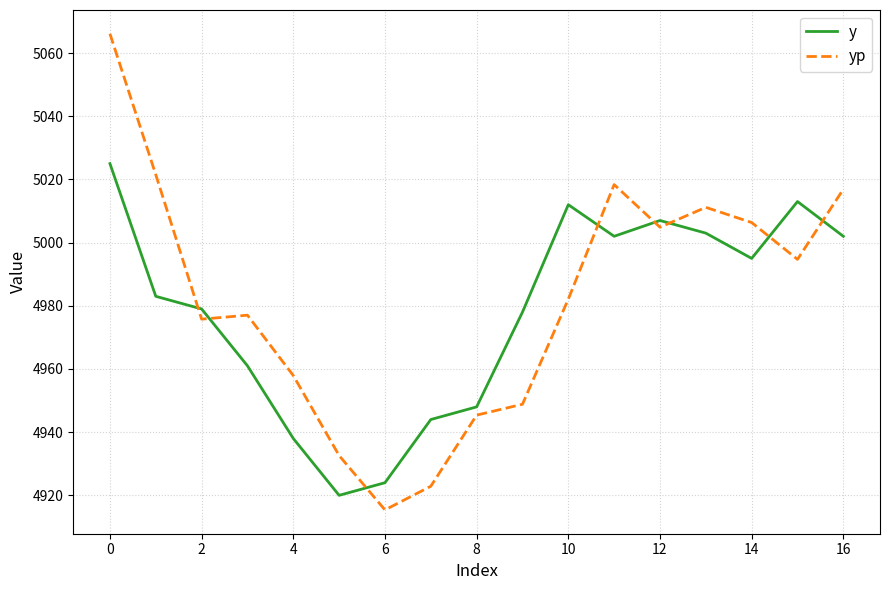

What is the greatest value displayed?

5066.1